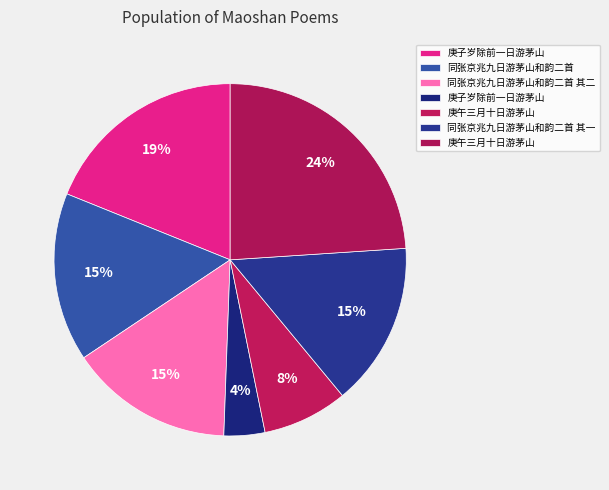

Rank the categories by value from highest to lowest.

庚午三月十日游茅山, 庚子岁除前一日游茅山, 同张京兆九日游茅山和韵二首, 同张京兆九日游茅山和韵二首 其二, 同张京兆九日游茅山和韵二首 其一, 庚午三月十日游茅山, 庚子岁除前一日游茅山